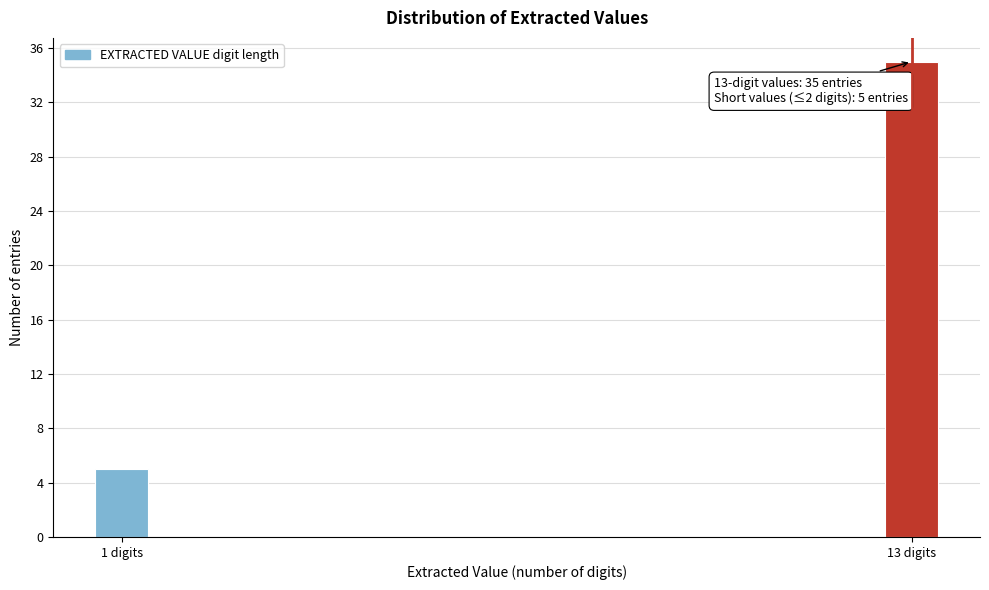

Reading left to right, extract all data points from this chart.

1 digits=5	13 digits=35